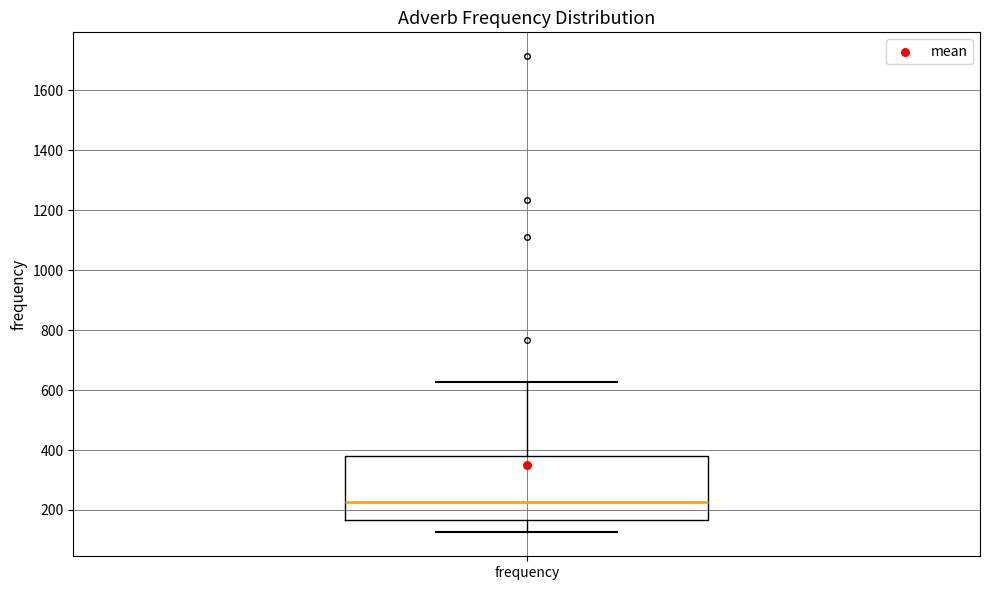

Where is the lower edge of the box for frequency on the y-axis? The values are not printed on the chart, so give them approximately, as read against the axis.

160